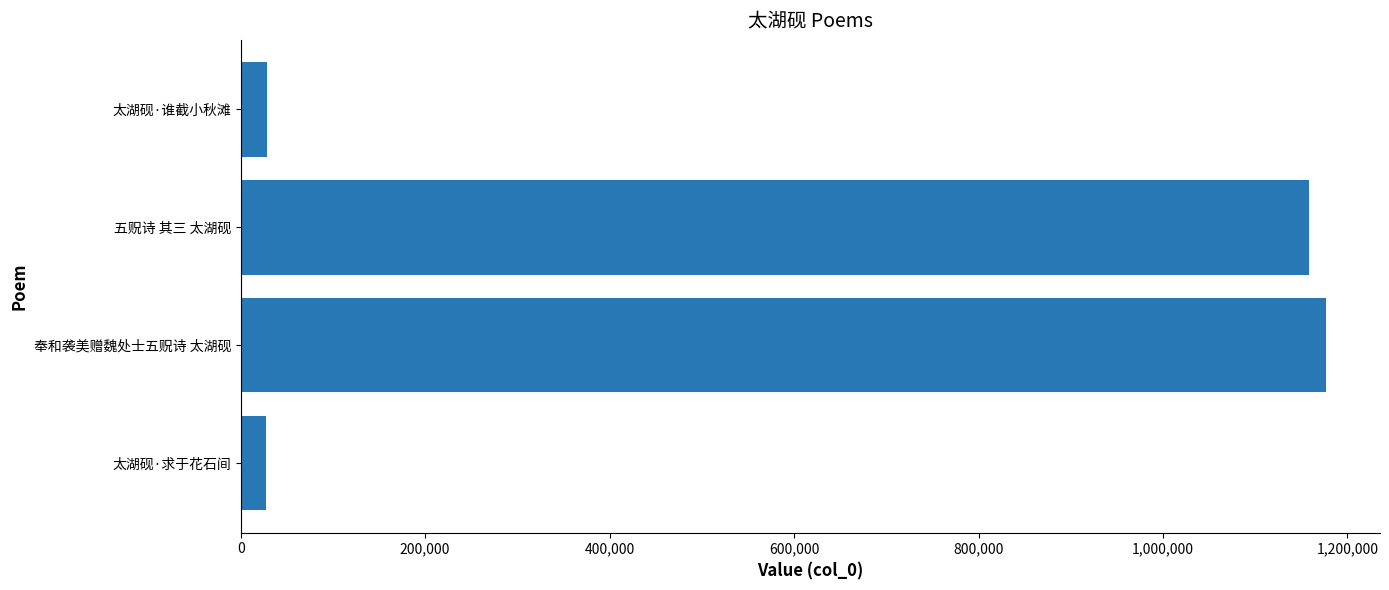

What is the minimum value shown in the chart?

27884